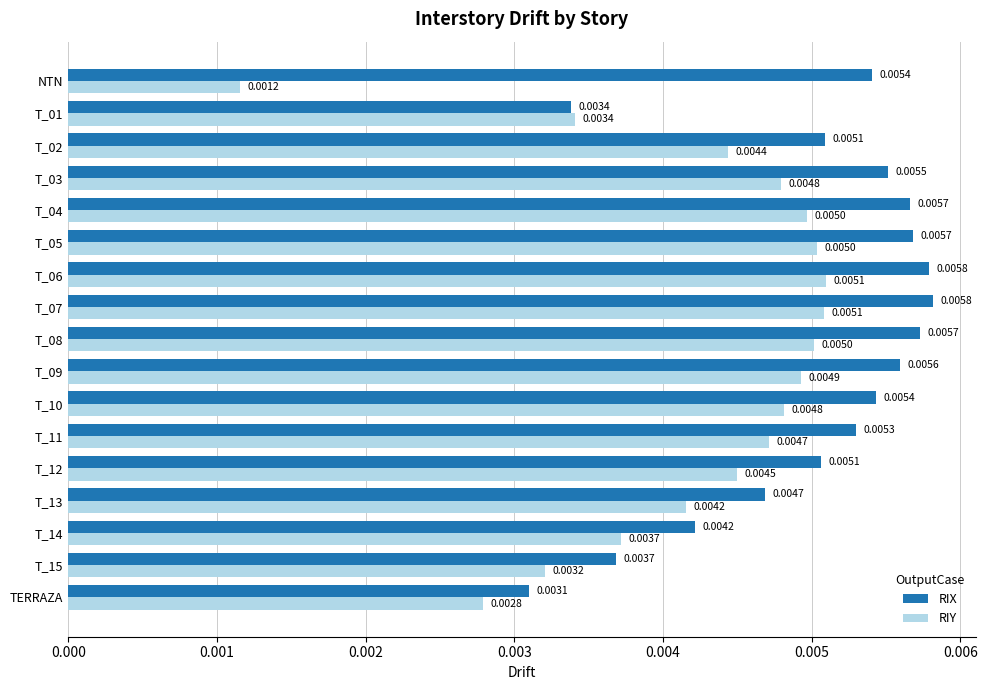

Which series has the largest range (max minus min)?

RIY